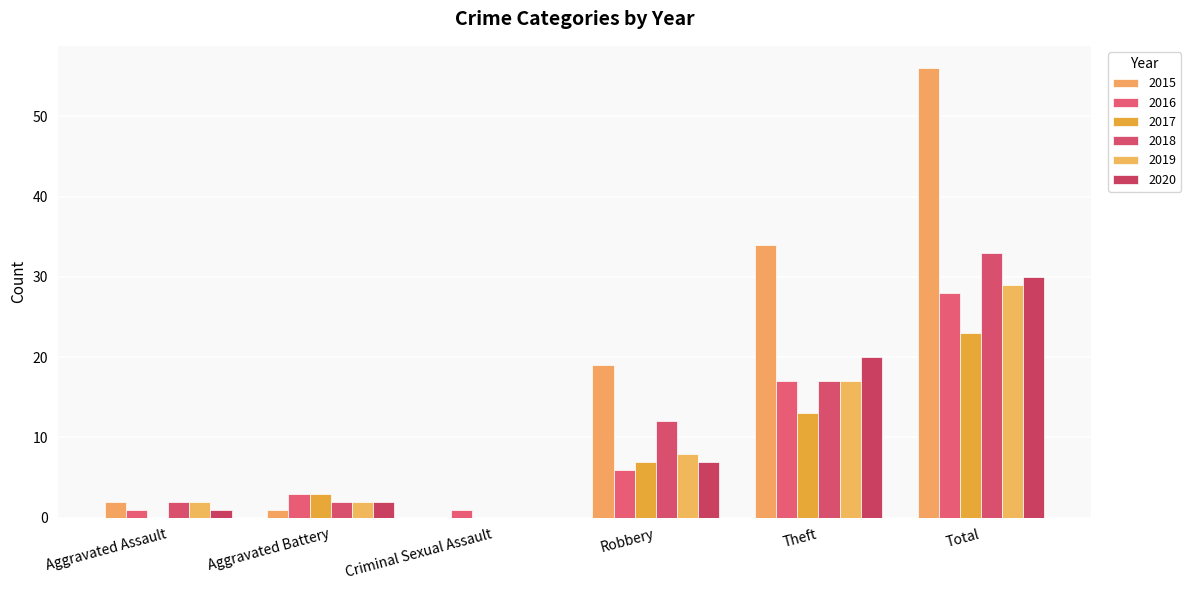

At which label is 2016 closest to 14?

Theft